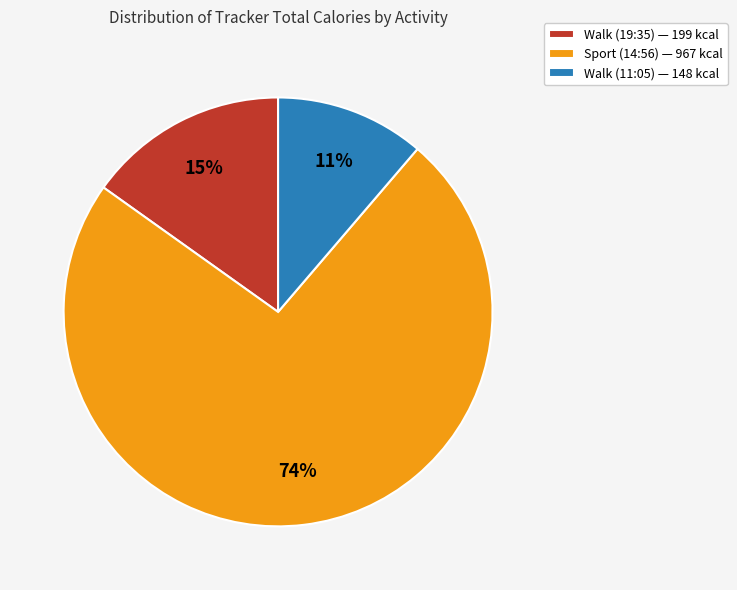

How many segments does this pie chart have?

3